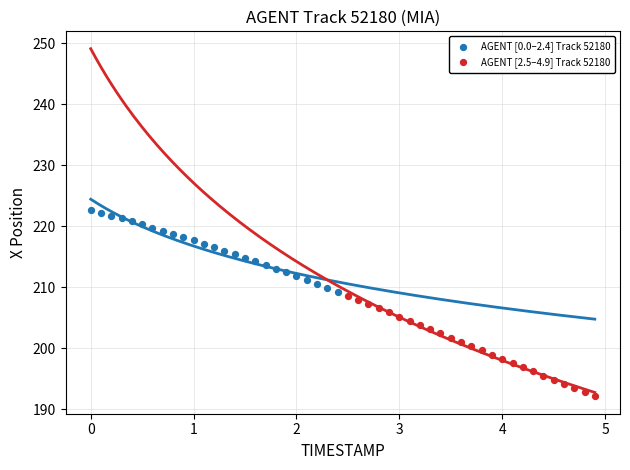

Which series has the largest Y range (max minus min)?

AGENT [2.5–4.9] Track 52180